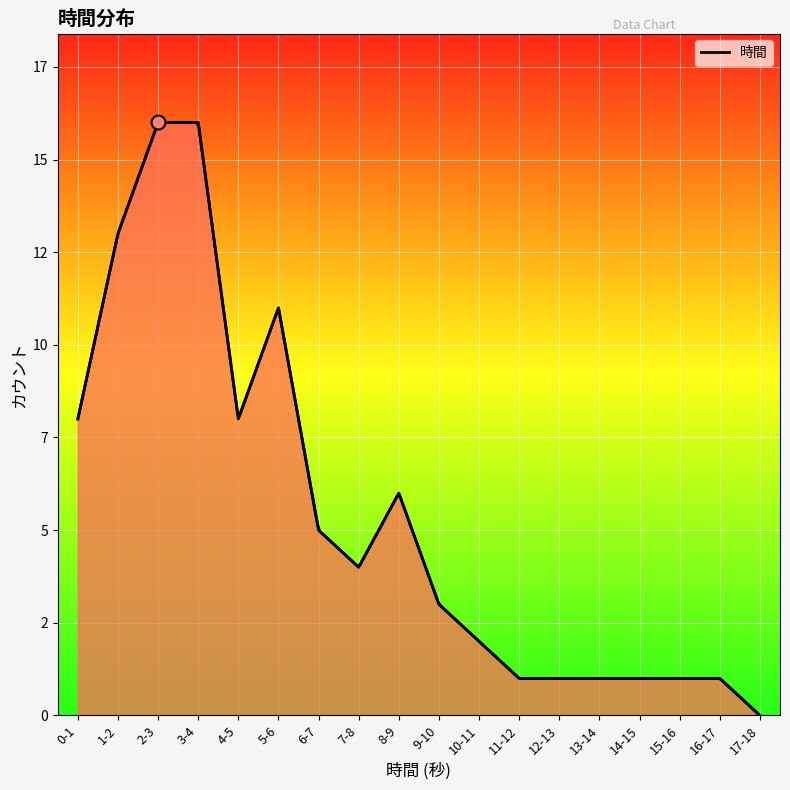

Reading left to right, what are all the values shown in this chart?

8	13	16	16	8	11	5	4	6	3	2	1	1	1	1	1	1	0